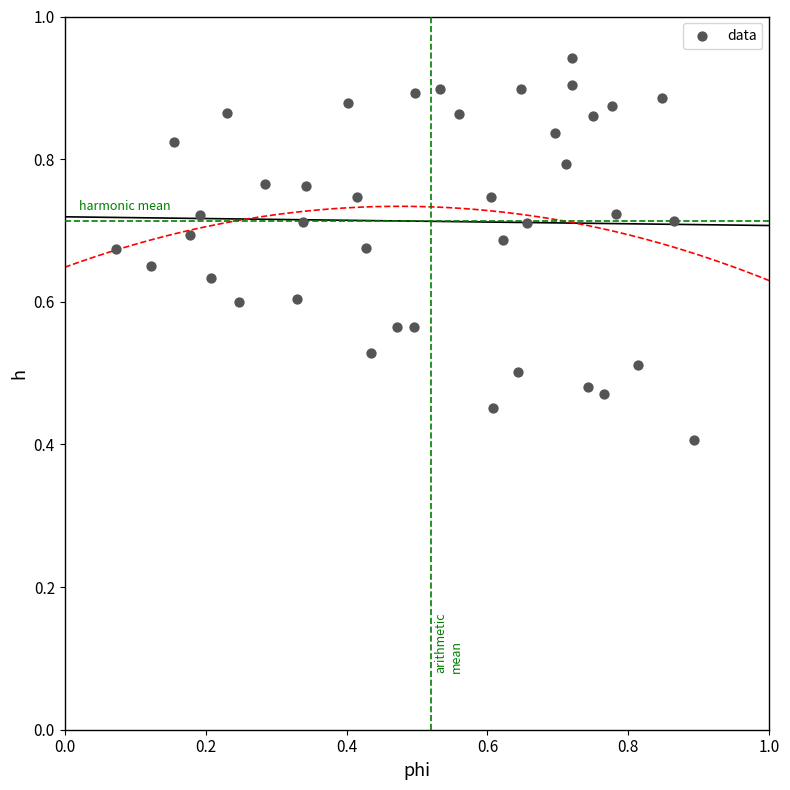

What Y value in the scatter plot is closest to 0?

0.4